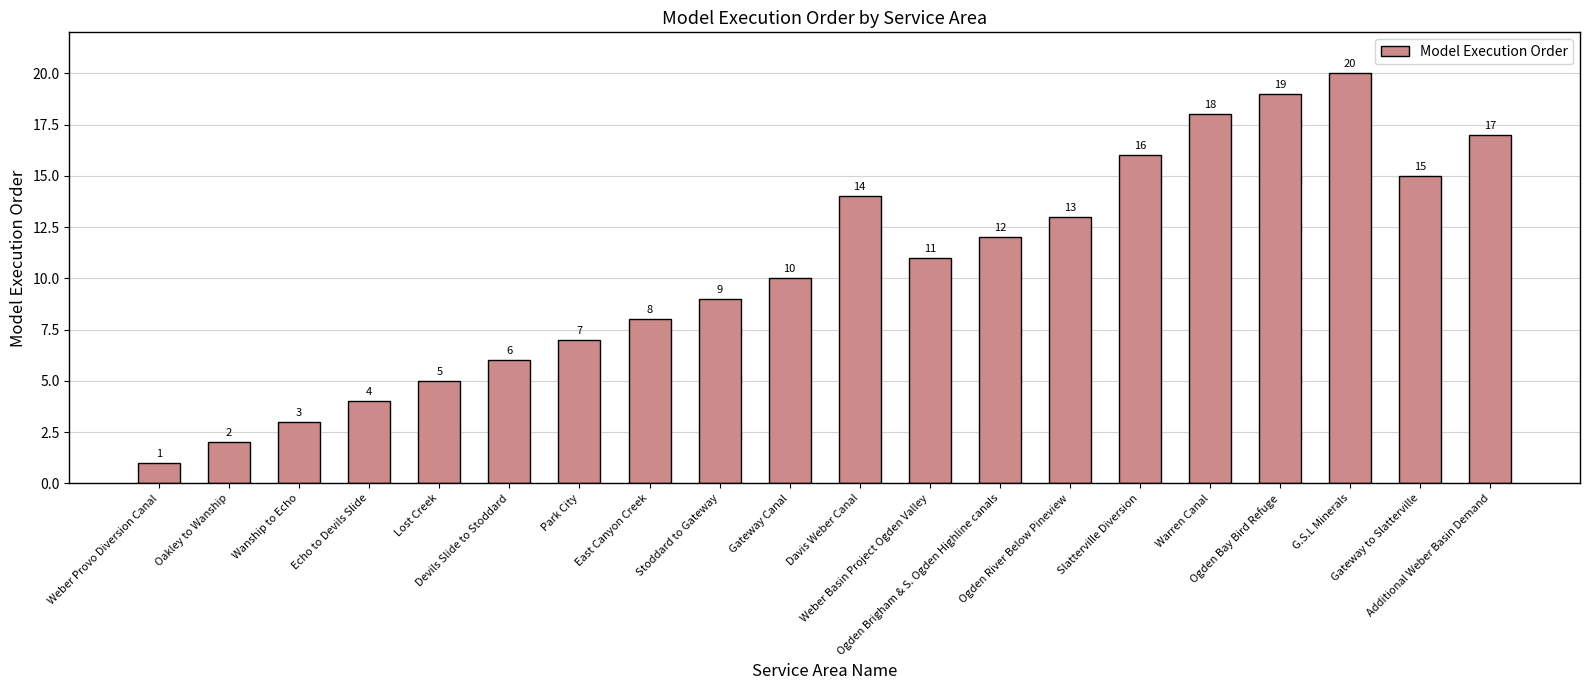

True or false: the data shows 8 at Devils Slide to Stoddard.

False